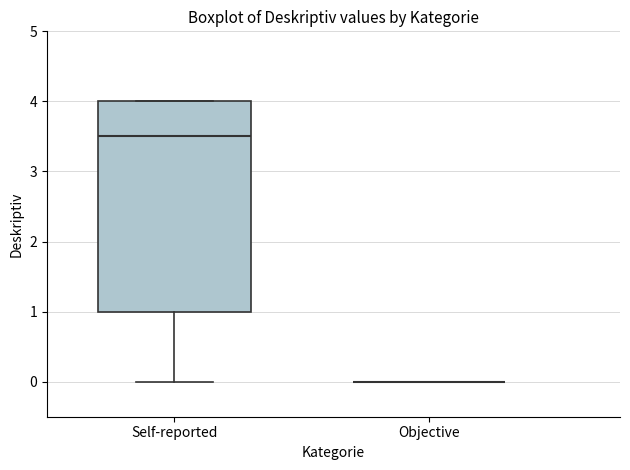

Reading left to right, transcribe this box plot: for each box, give where its median line is, the range the box spans, and where its two whiskers end, as read against the y-axis. The values are not printed on the chart, so give them approximately, as read against the axis.

Self-reported: median 3.5, box 1.0 to 4.0, whiskers 0.0 to 4.0
Objective: box collapsed to a line at 0.0, whiskers 0.0 to 0.0